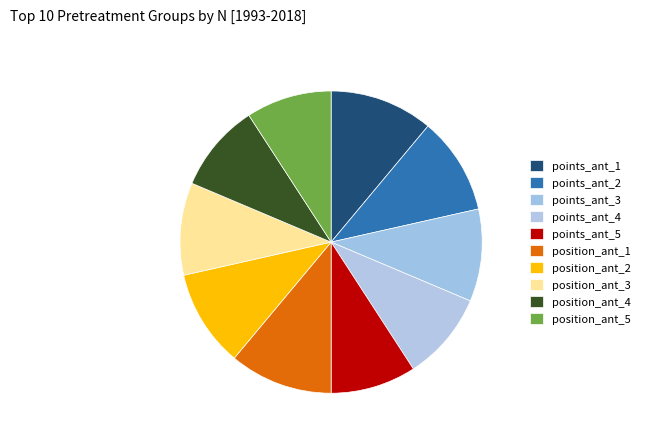

How many segments does this pie chart have?

10